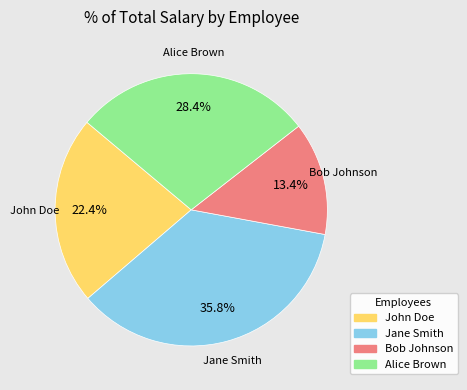

Between Alice Brown and Bob Johnson, which is larger?

Alice Brown